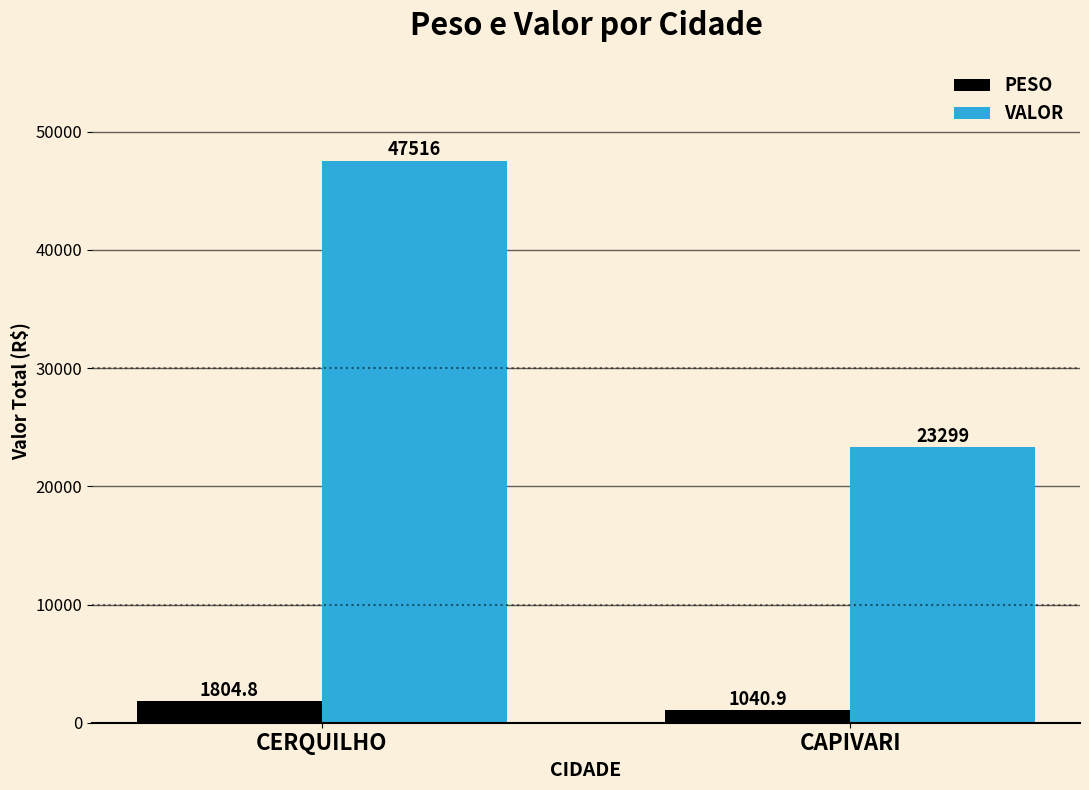

Which series changed the most between CERQUILHO and CAPIVARI?

VALOR